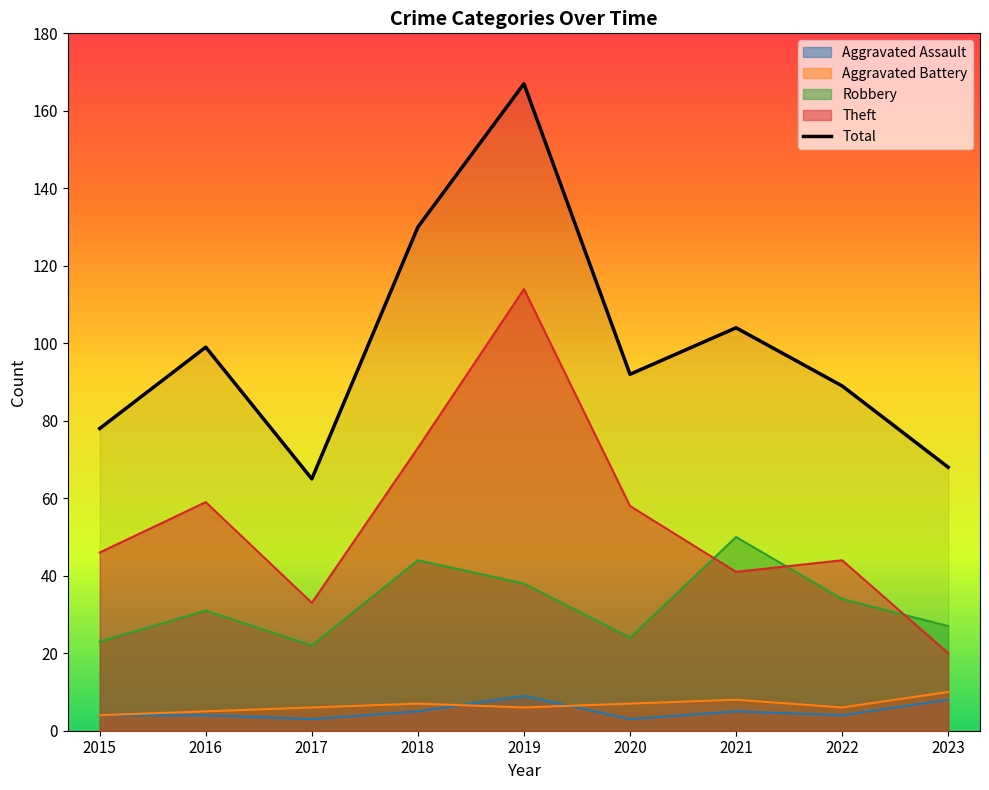

Where is the first local maximum?

2016